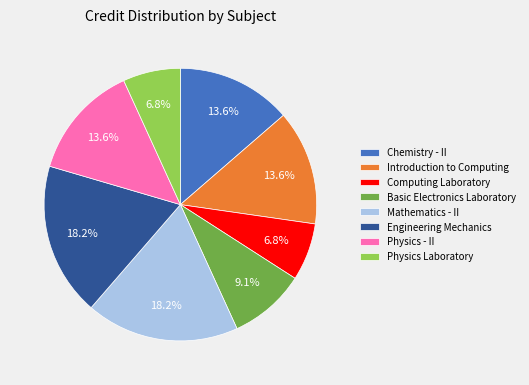

The Basic Electronics Laboratory slice represents 9% of the pie. True or false?

True